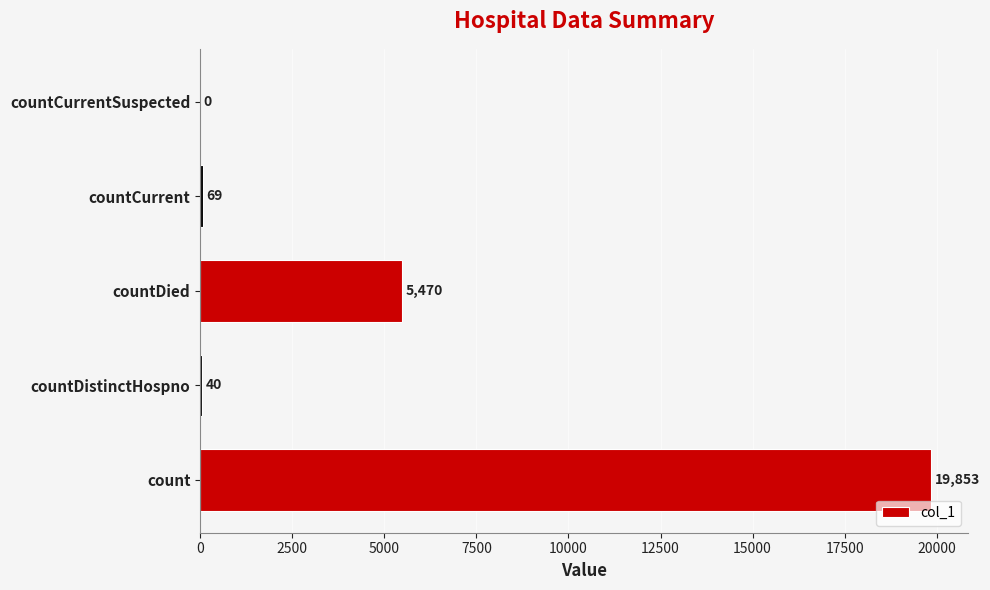

What is the change in value from count to countDistinctHospno?

-19813